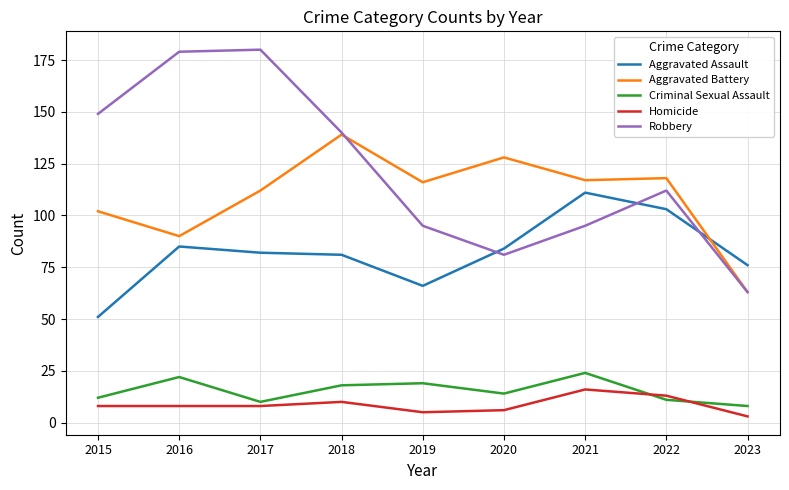

True or false: Aggravated Assault and Robbery intersect in this chart.

True